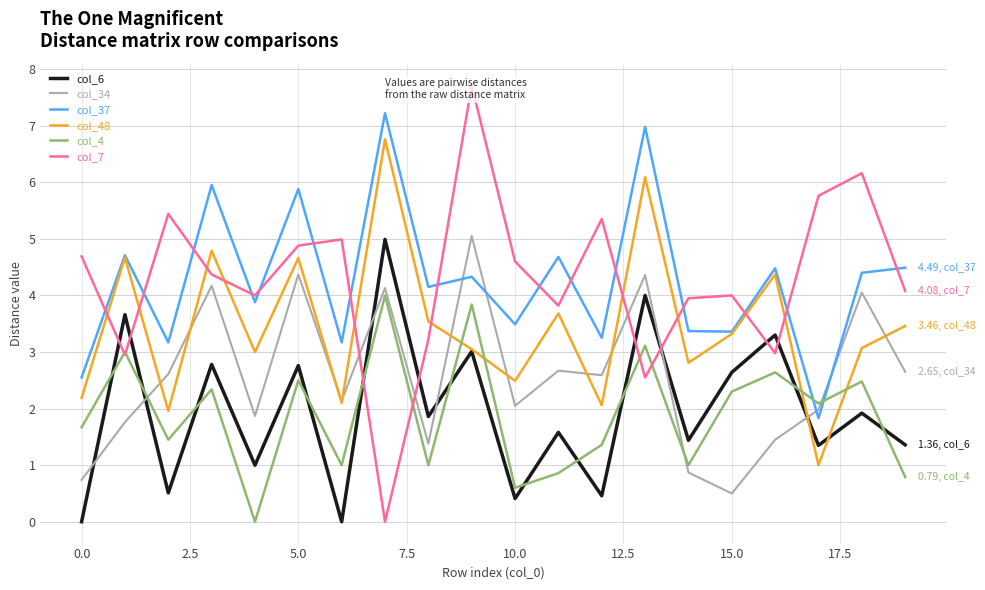

True or false: col_6 and col_4 cross at least once.

True